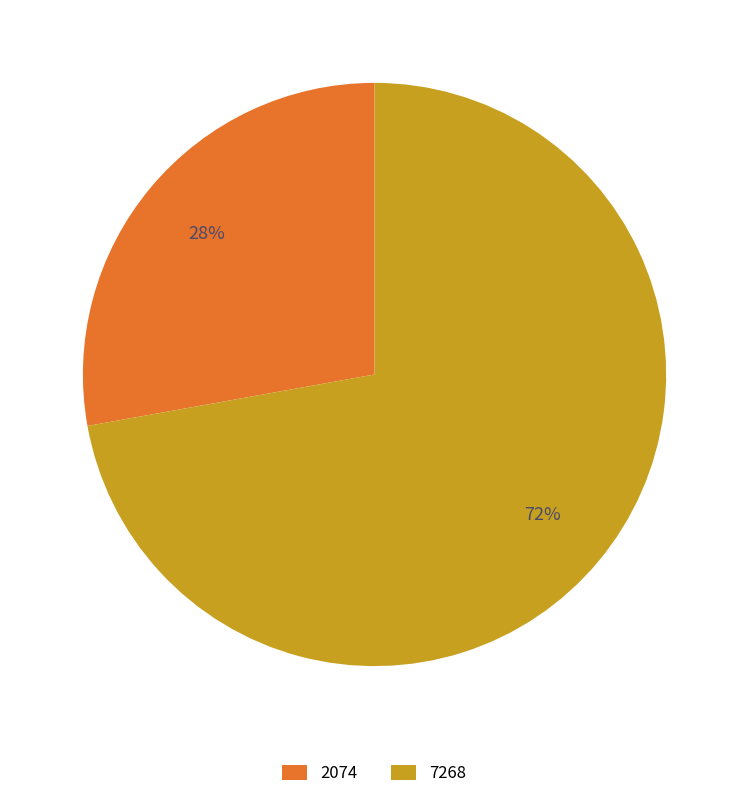

What is the largest slice in the pie chart?

7268